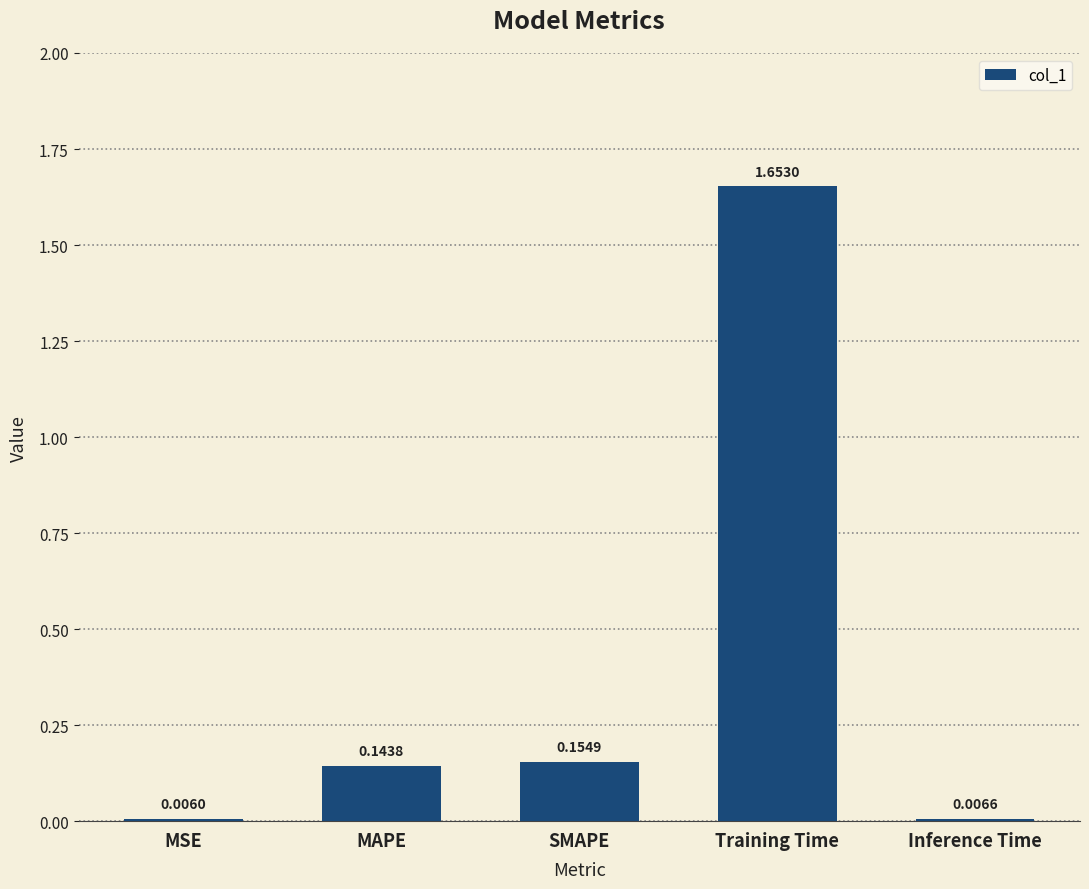

What is the sum of all values?

2.0